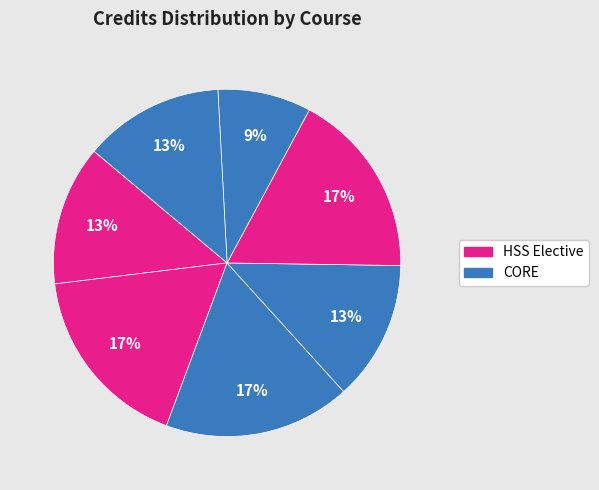

How many slices are in this pie chart?

7